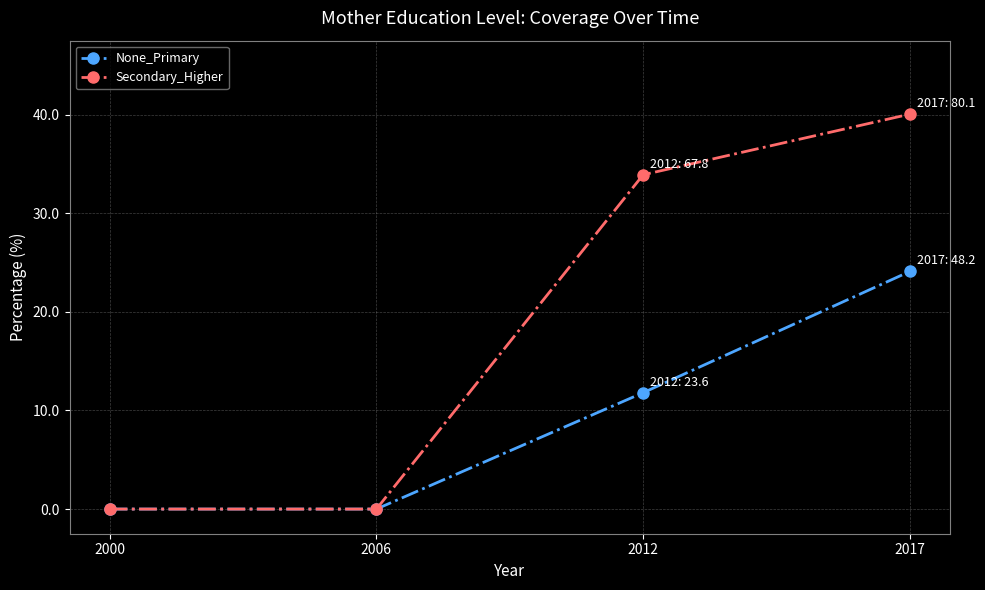

True or false: Secondary_Higher has a value of 51.0 at 2006.

False